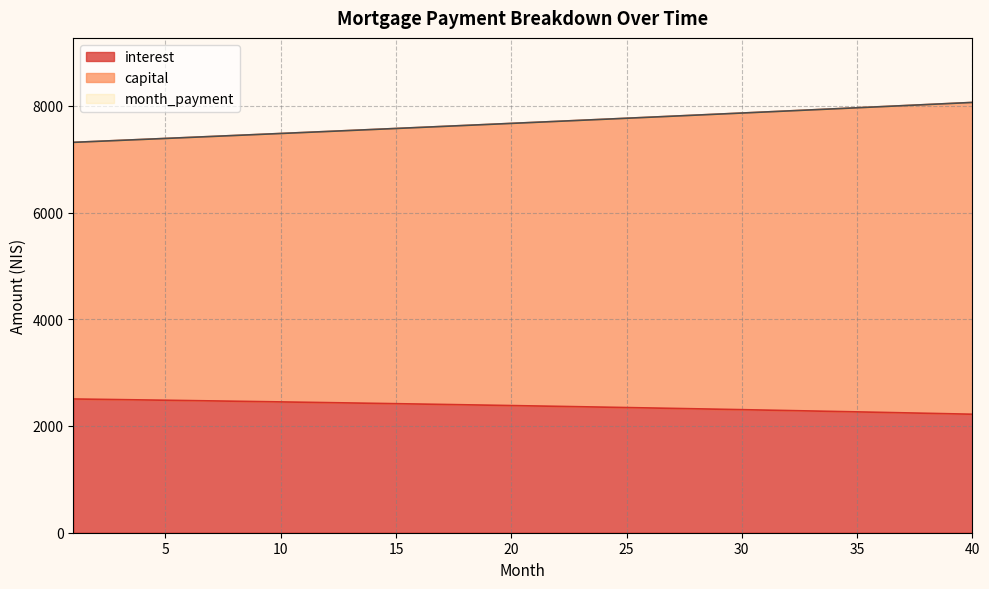

Read the interest value at 23.

2360.9